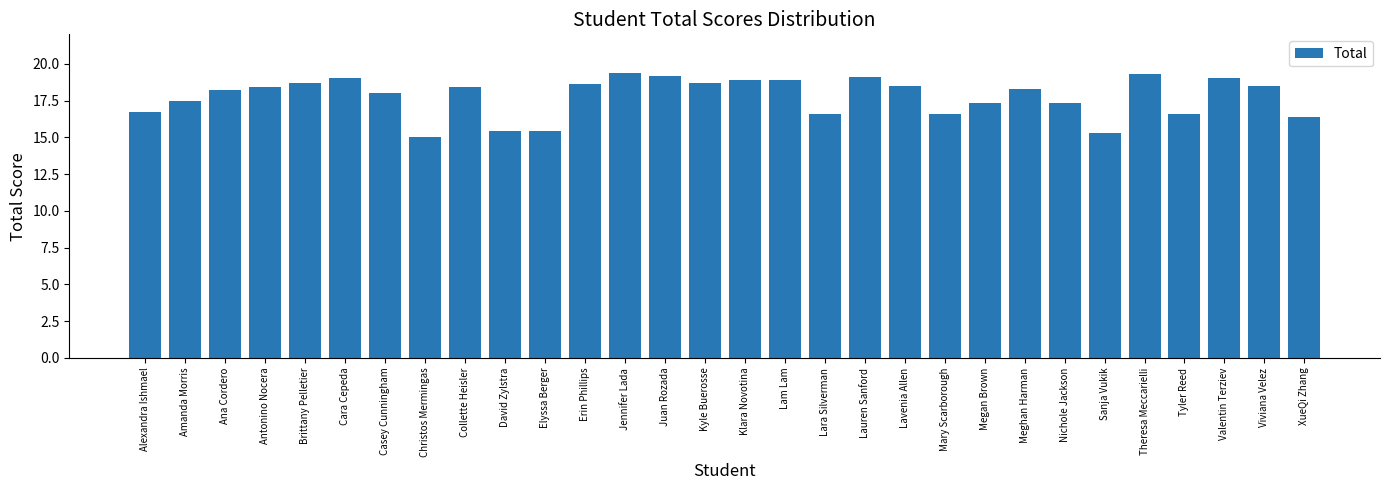

What is the value of the 6th bar from the left?

19.0